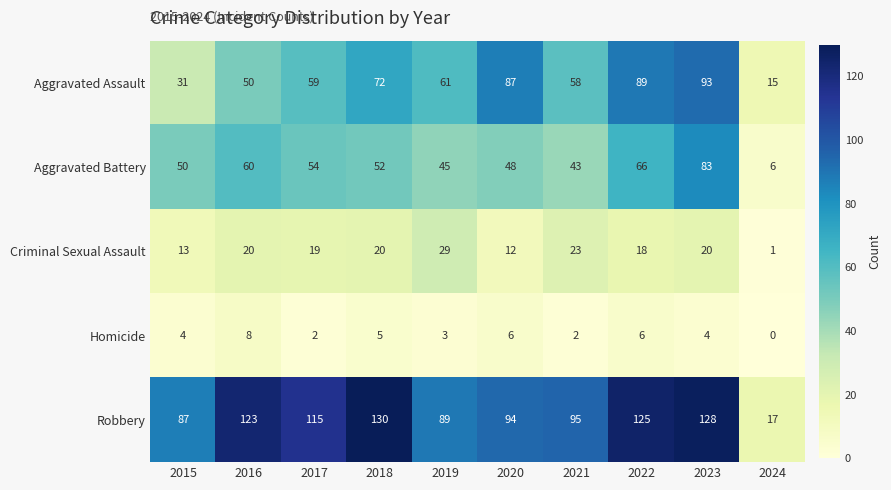

What value does the Criminal Sexual Assault series have at 2016?

20